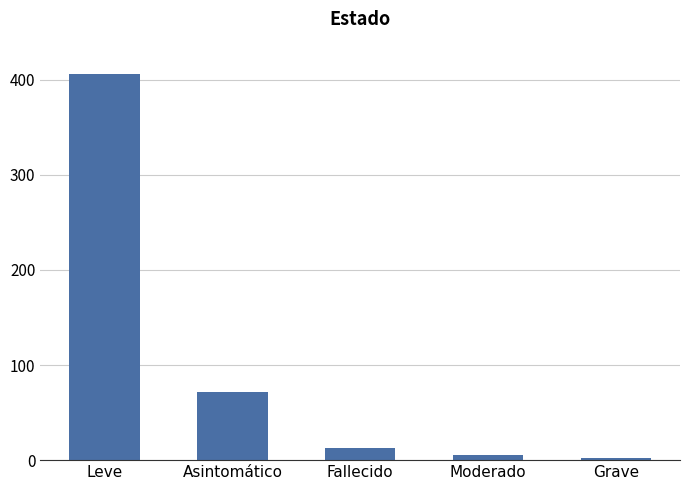

What value does the data have at Fallecido, to the nearest 10?

10